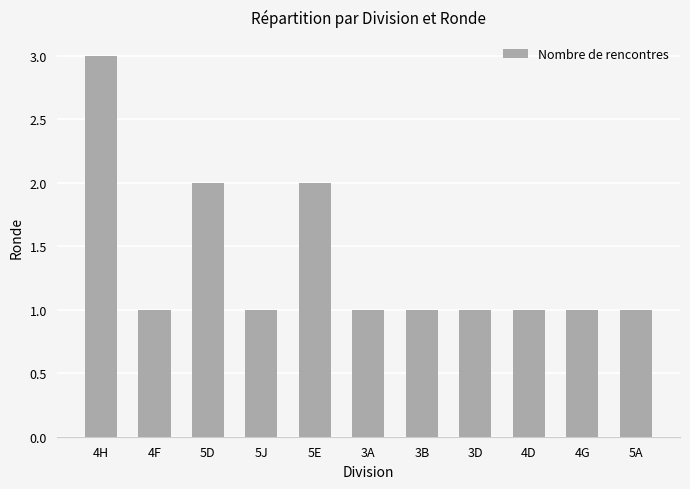

What is the value of the 11th bar from the left?

1